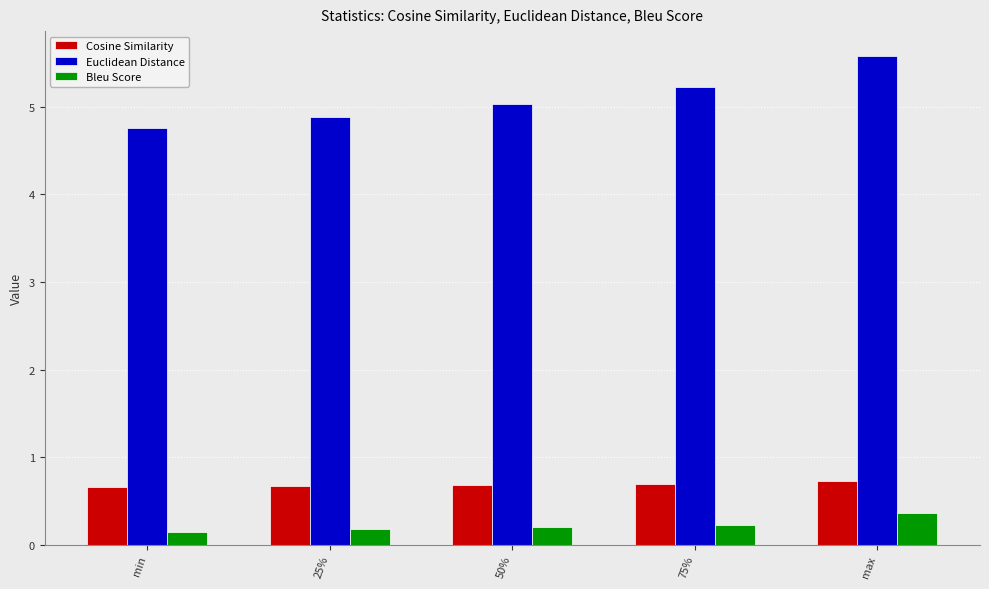

What is the total value across all series at min?

5.6